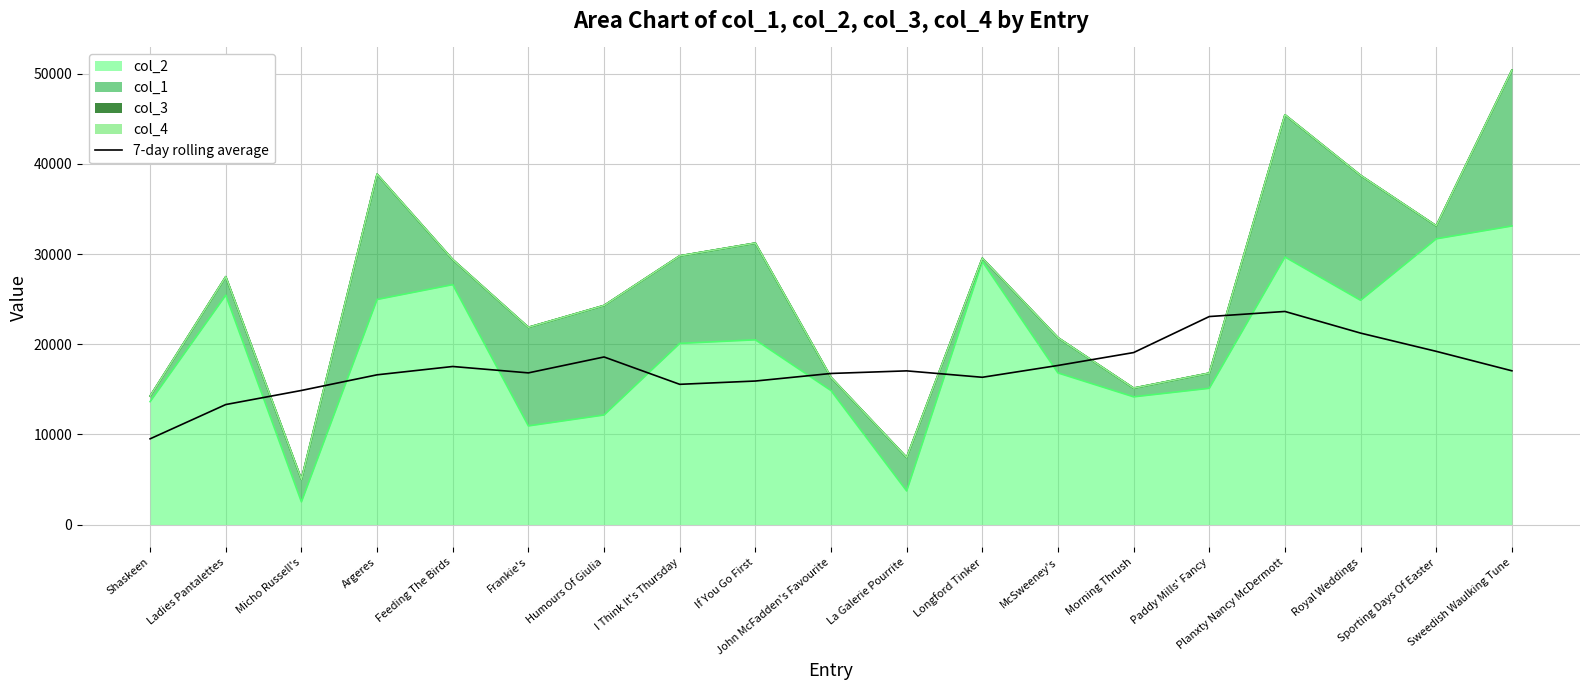

What is the label of the 10th point from the left?

John McFadden's Favourite